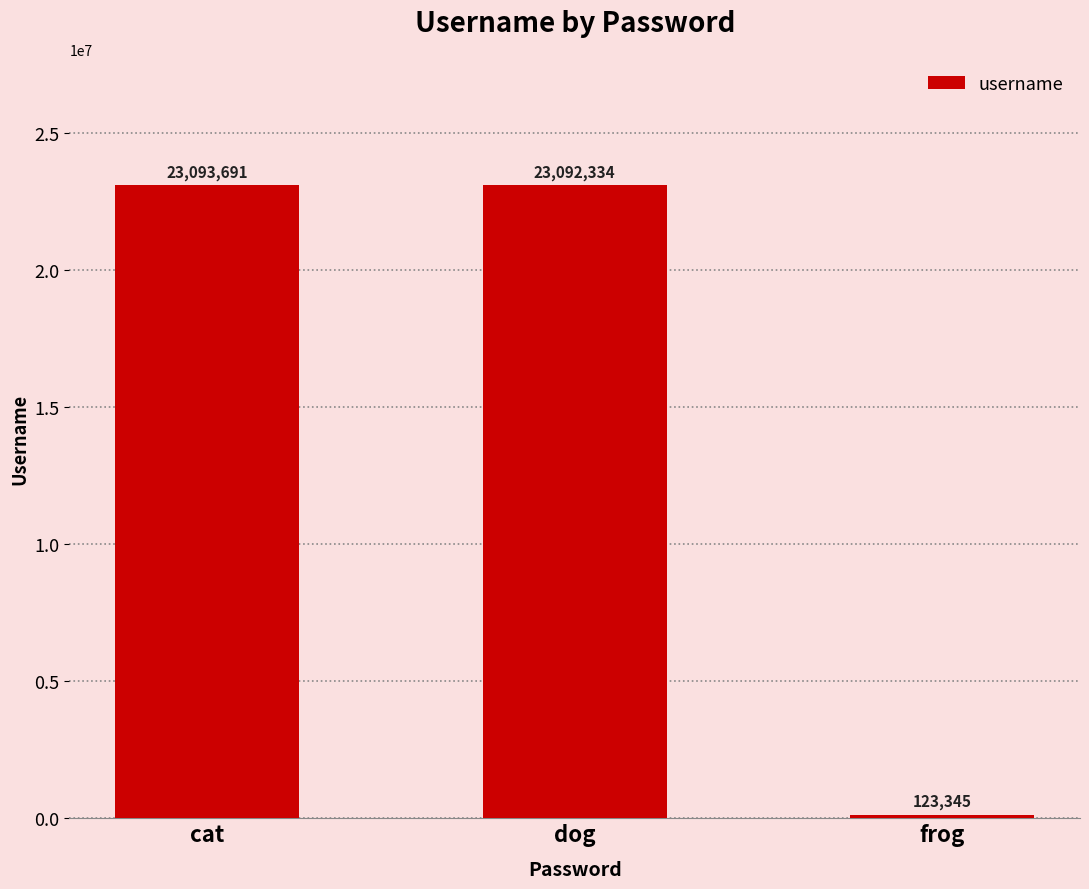

List the labels in order of value, largest first.

cat, dog, frog